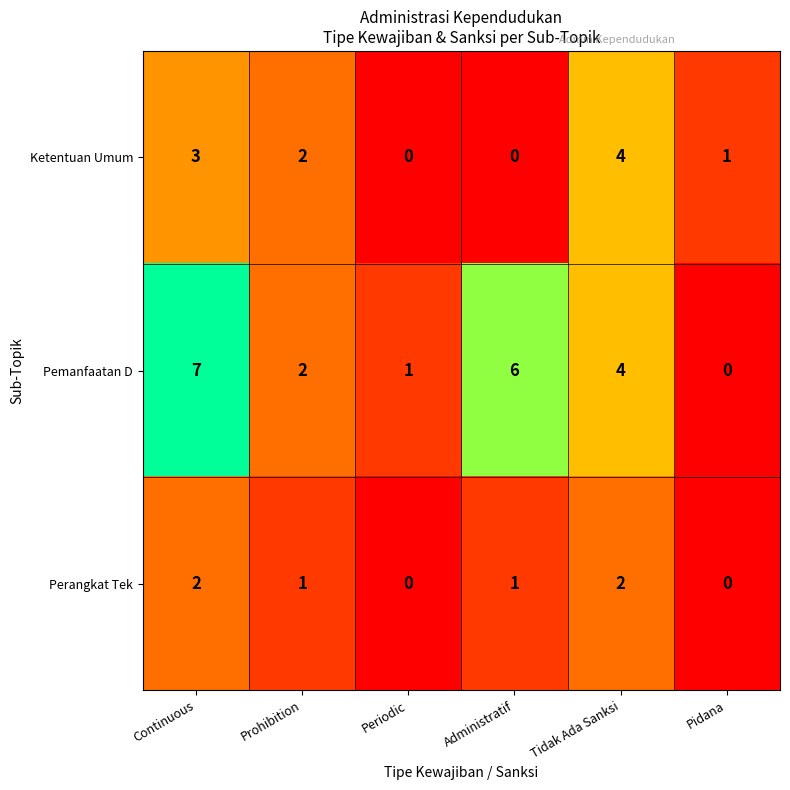

Count the number of data series in this chart.

3